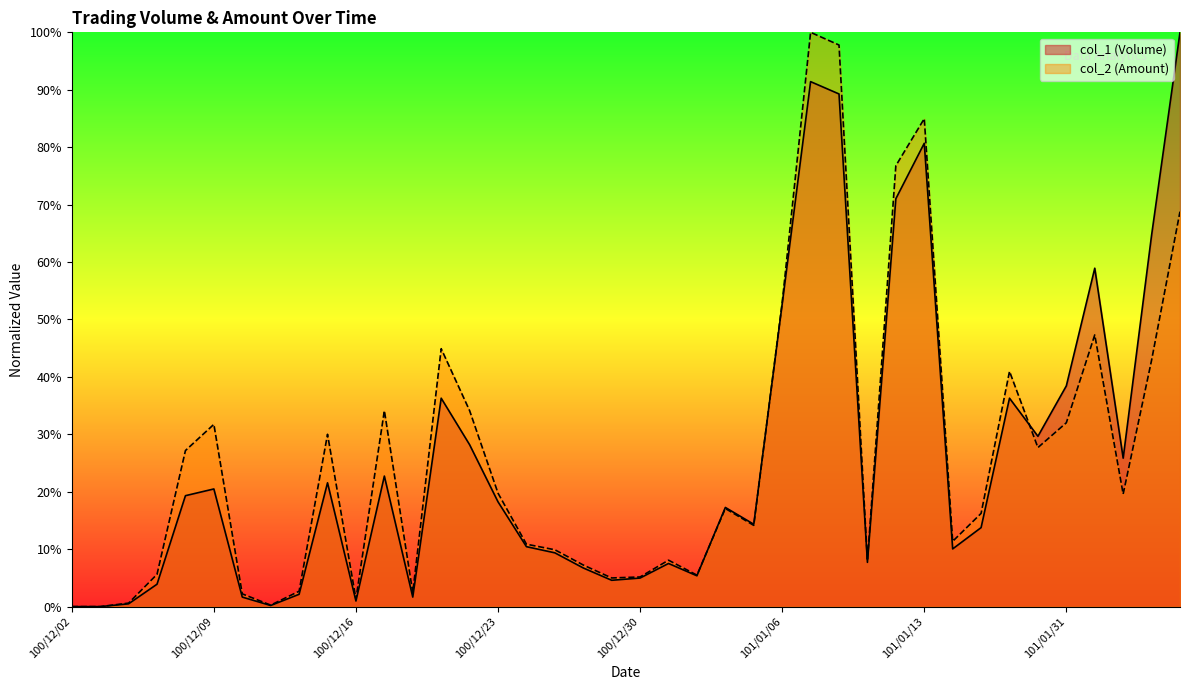

Rank the series at 100/12/09 from highest to lowest value.

col_2 (Amount), col_1 (Volume)